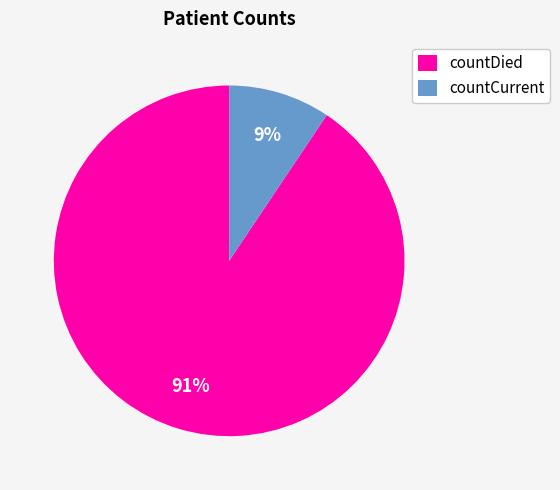

How many slices are in this pie chart?

2